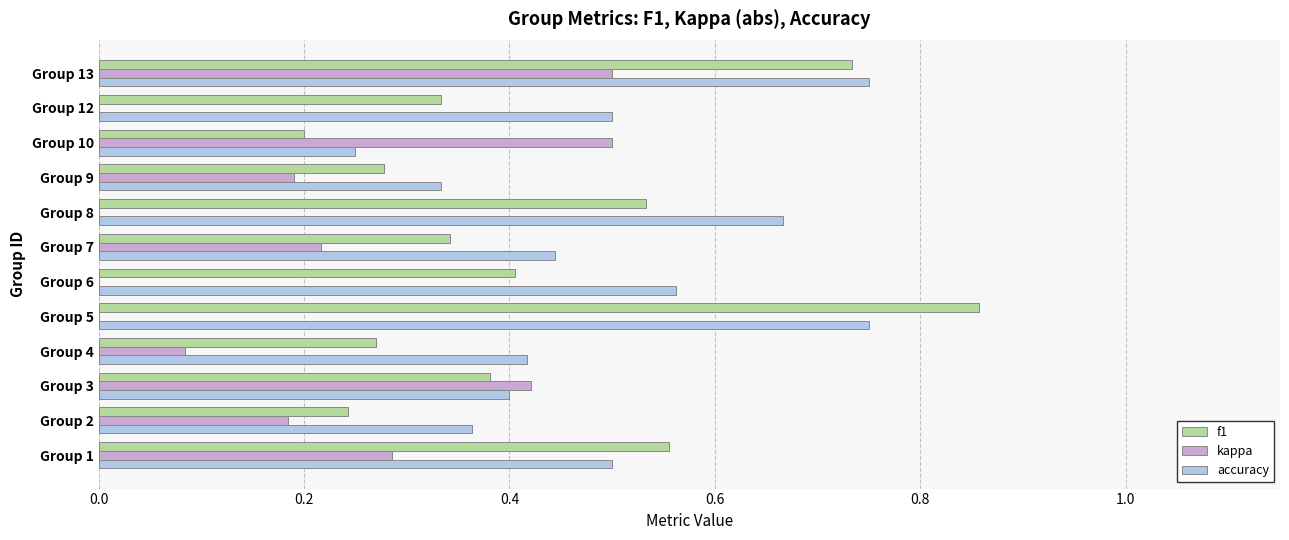

Which series has the largest total across all categories?

accuracy